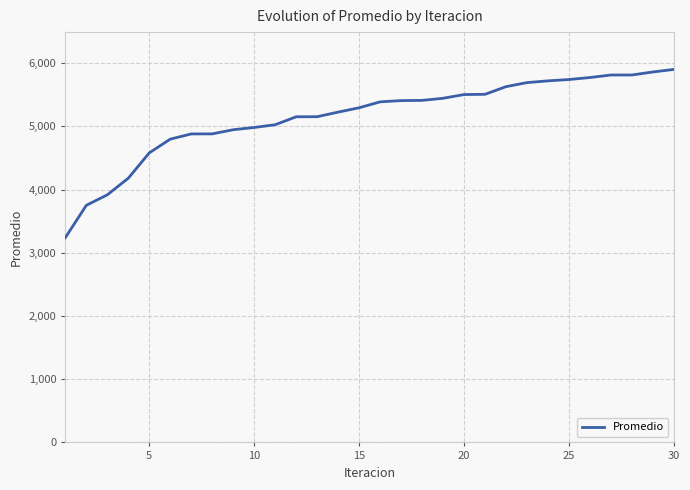

What is the maximum value shown in the chart?

5901.3